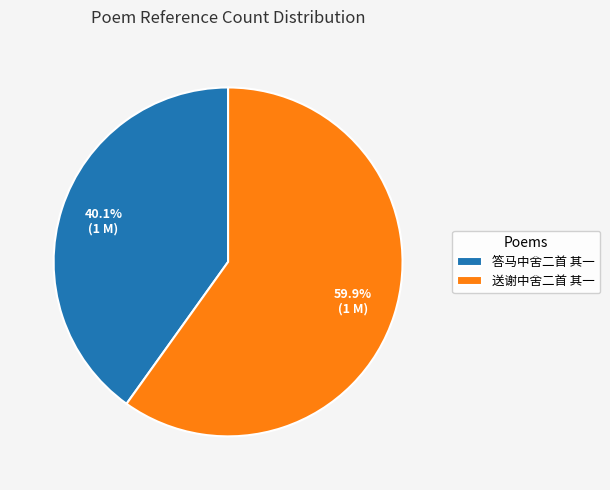

How many slices are in this pie chart?

2